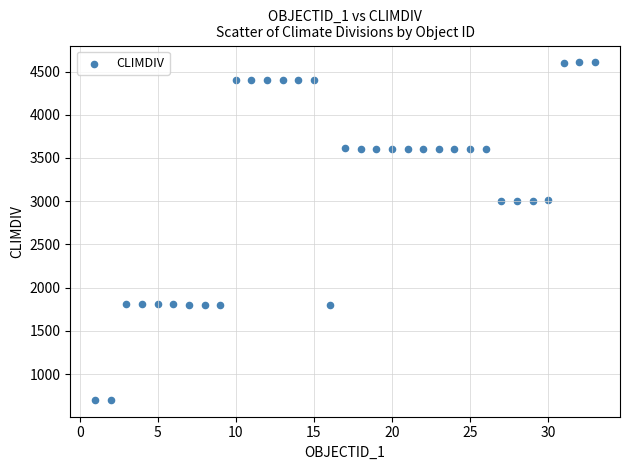

What is the range of Y values (max minus min)?

3905